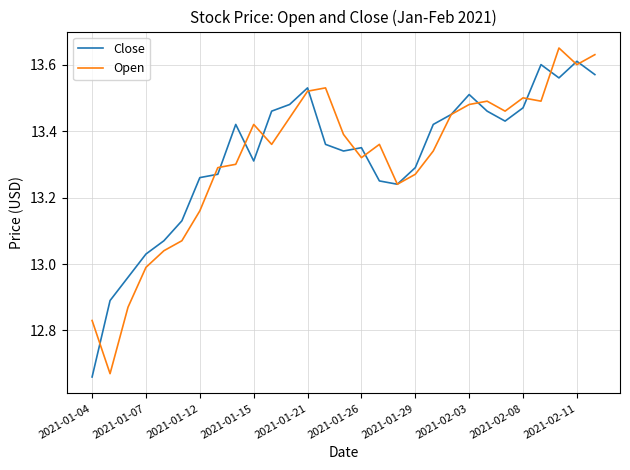

List the series in order of their peak value, highest first.

Open, Close